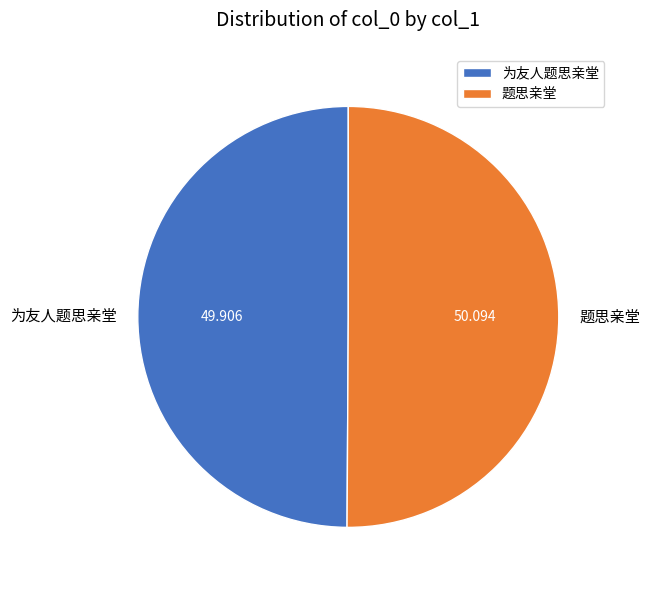

Count the number of slices in the pie.

2